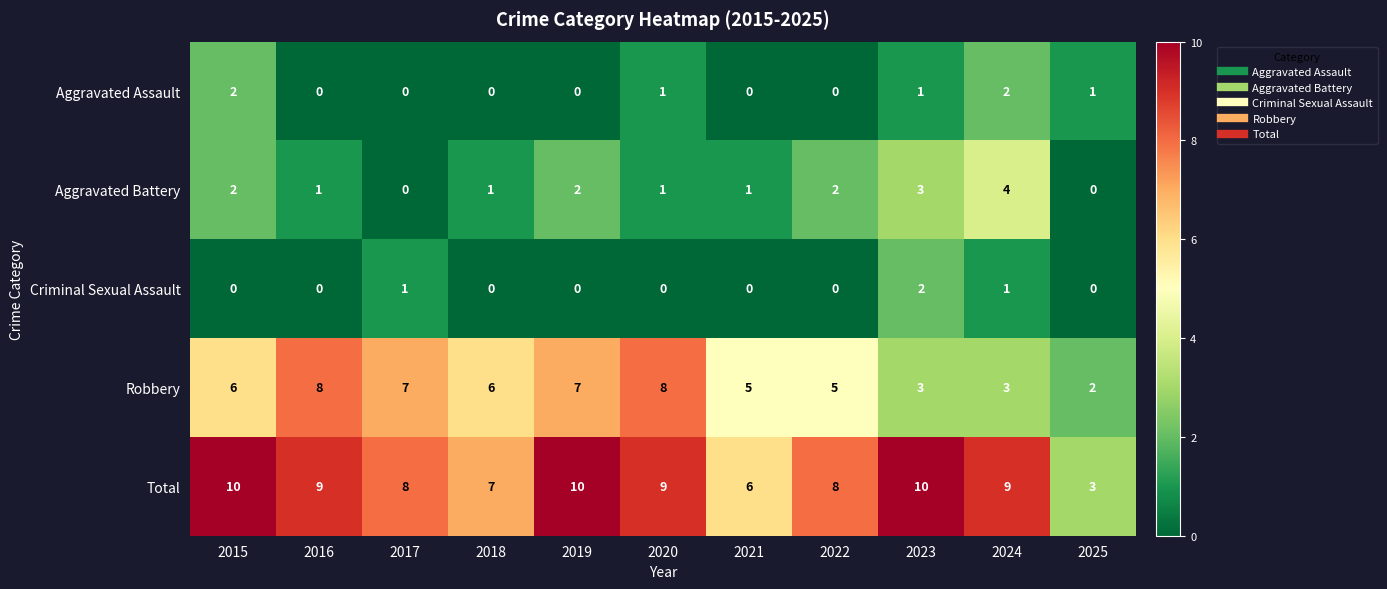

What is the highest value of the Aggravated Battery series?

4